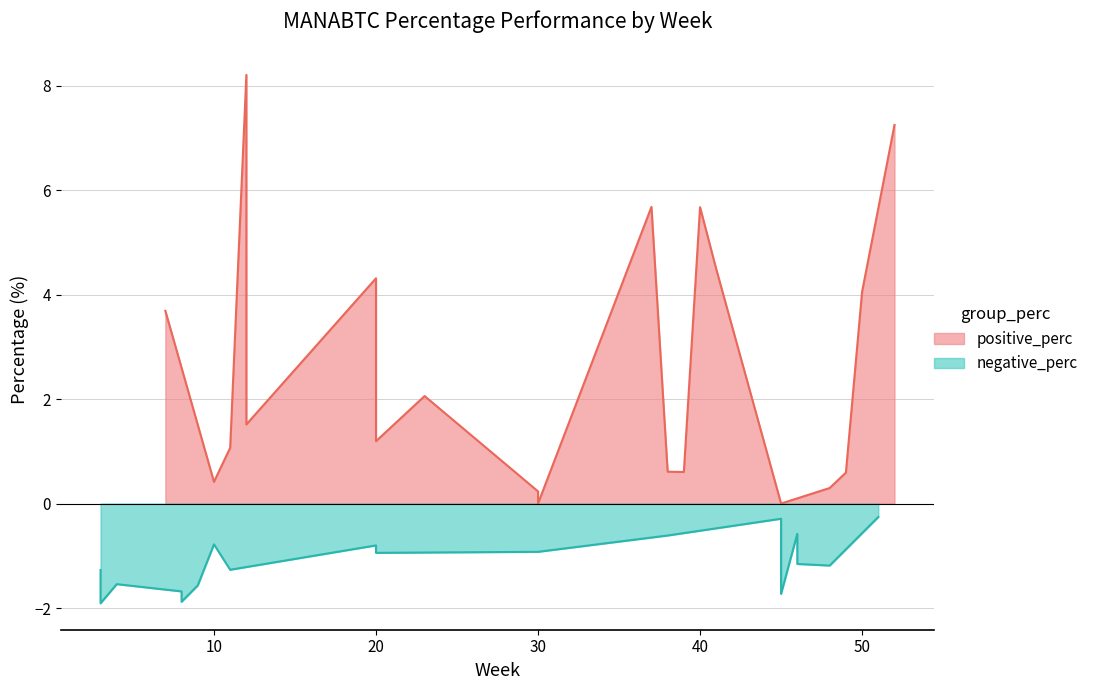

Rank the categories by positive_perc value from lowest to highest.

18, 19, 17, 16, 15, 14, 13, 12, 11, 10, 9, 8, 7, 6, 5, 4, 3, 2, 1, 0